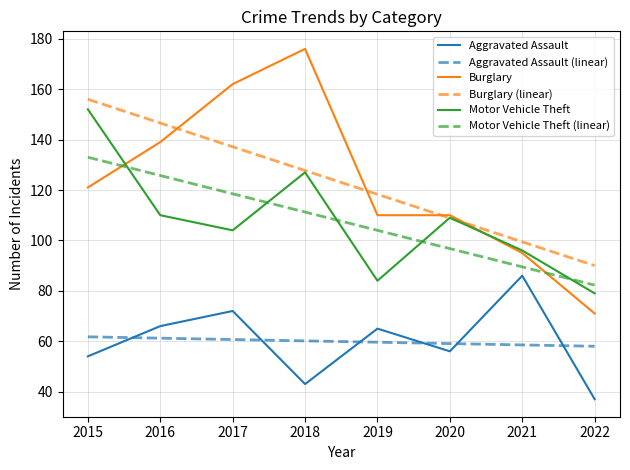

At which category is the sum across all series the highest?

2015